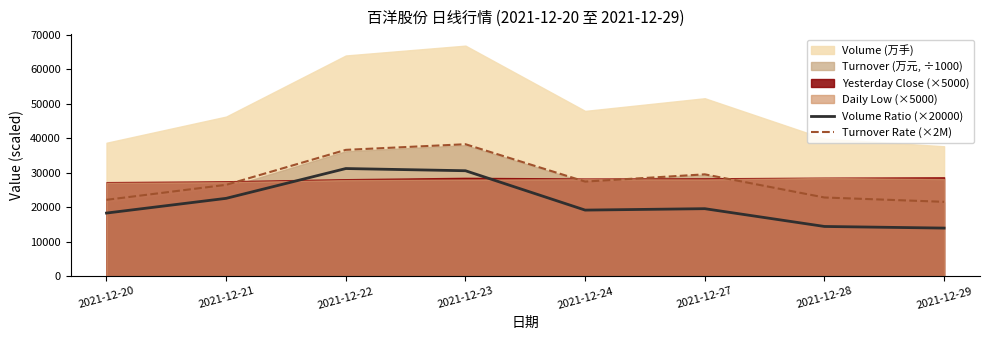

At which label does Turnover Rate (×2M) reach its minimum?

2021-12-29